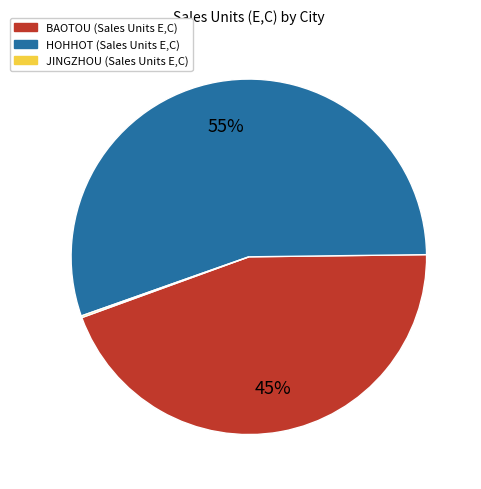

Is there any slice that represents more than half of the pie?

Yes